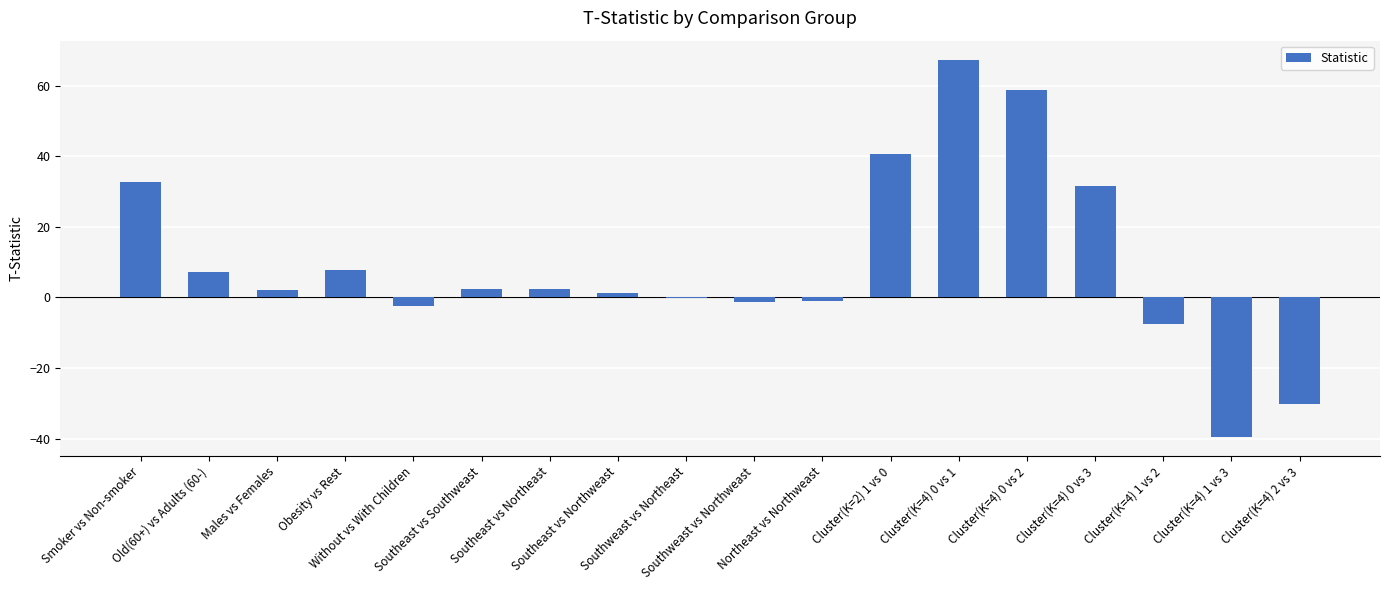

What is the difference between the values at Southweast vs Northeast and Old(60+) vs Adults (60-)?

7.2